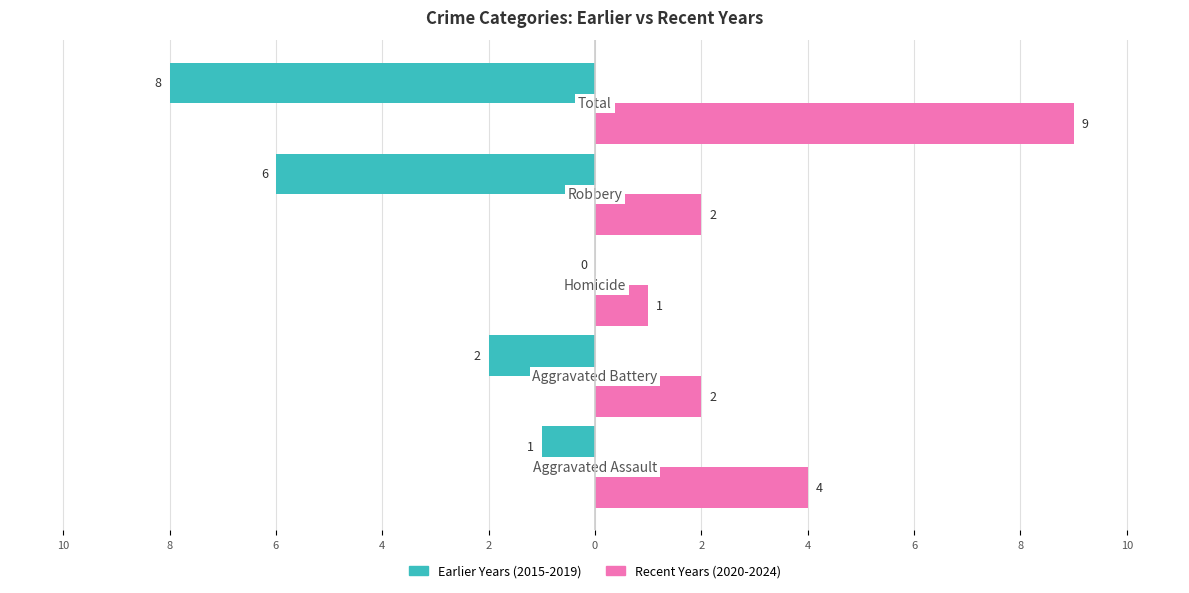

What are all the series names shown in the legend?

Earlier Years (2015-2019), Recent Years (2020-2024)